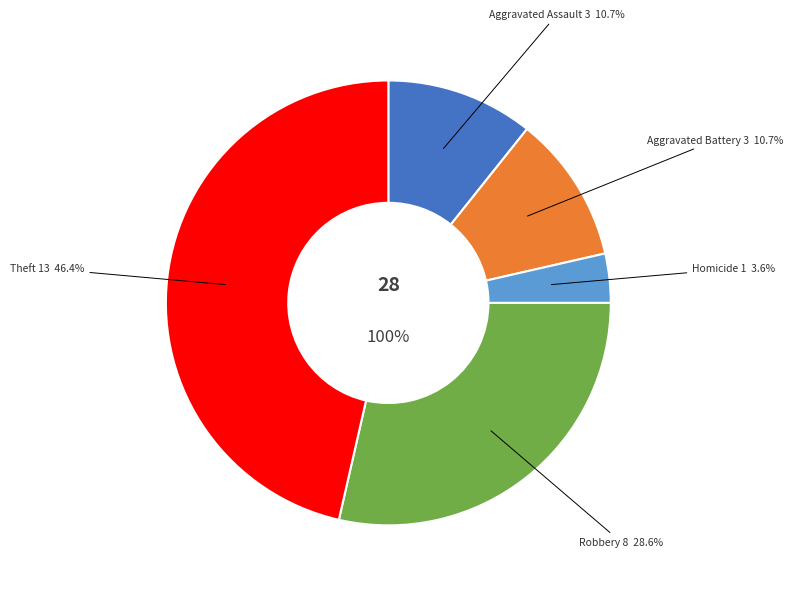

Is there any slice that represents more than half of the pie?

No